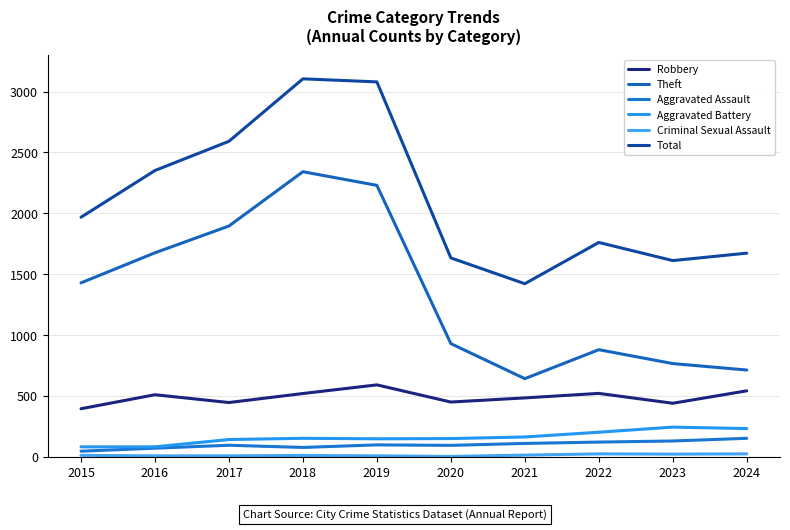

What is the total value across all series at 2022?

3509